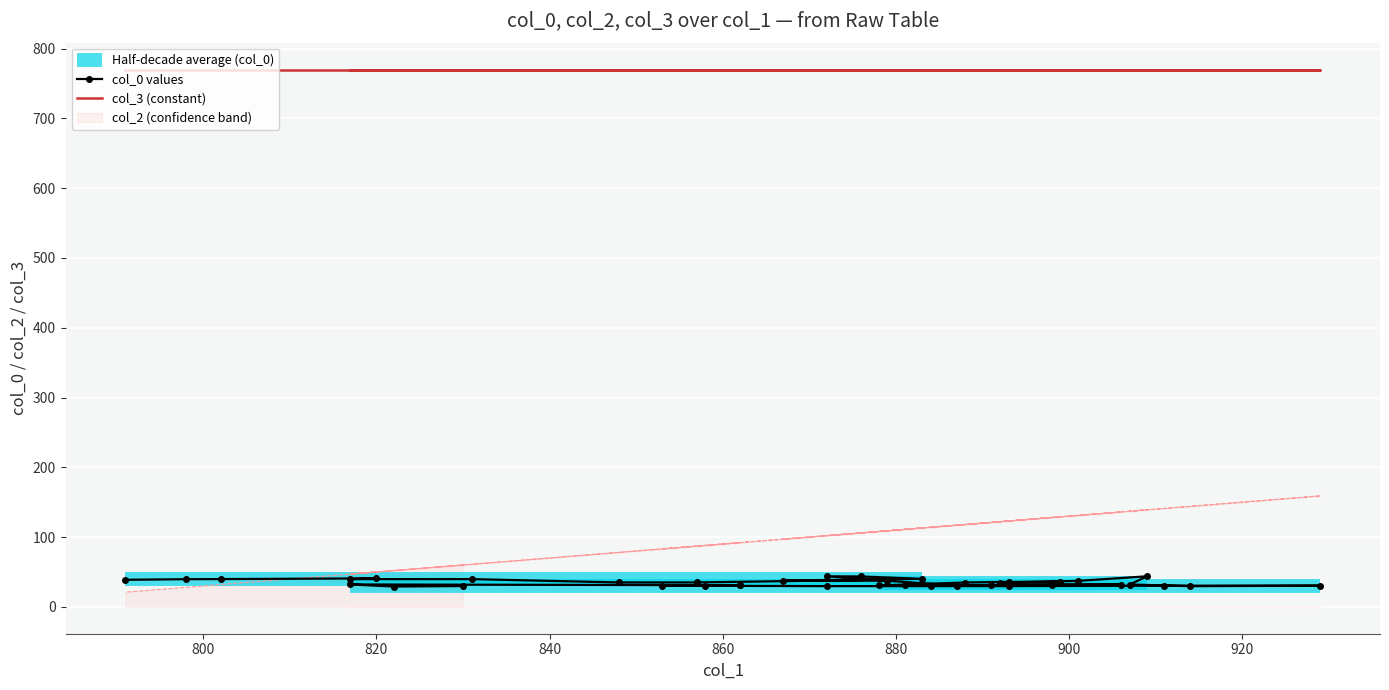

Is the value of col_1 at 26 greater than the value of col_0 at 28?

Yes